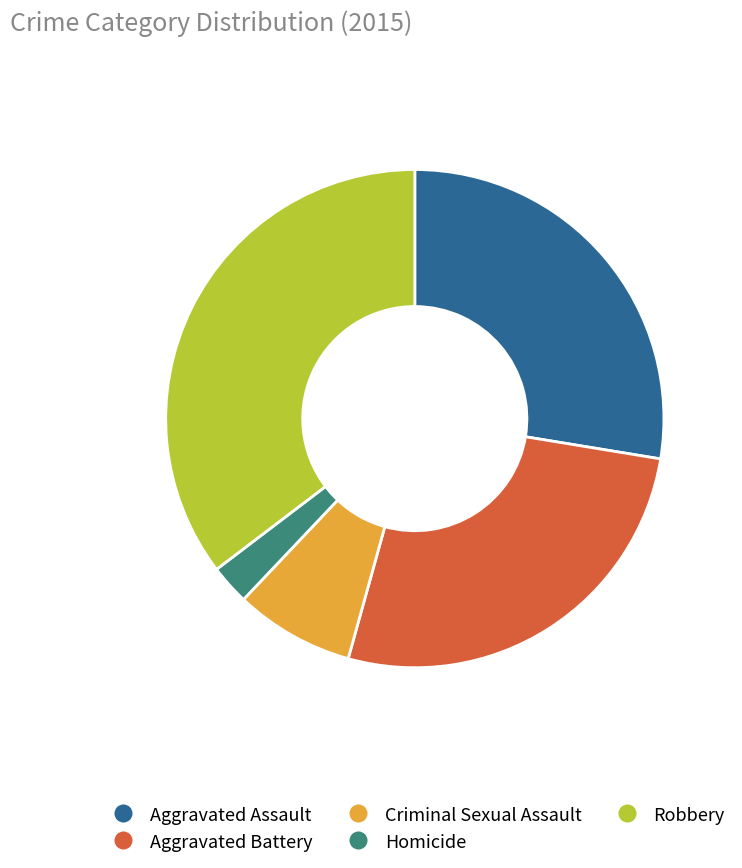

Which has a higher value, Robbery or Criminal Sexual Assault?

Robbery